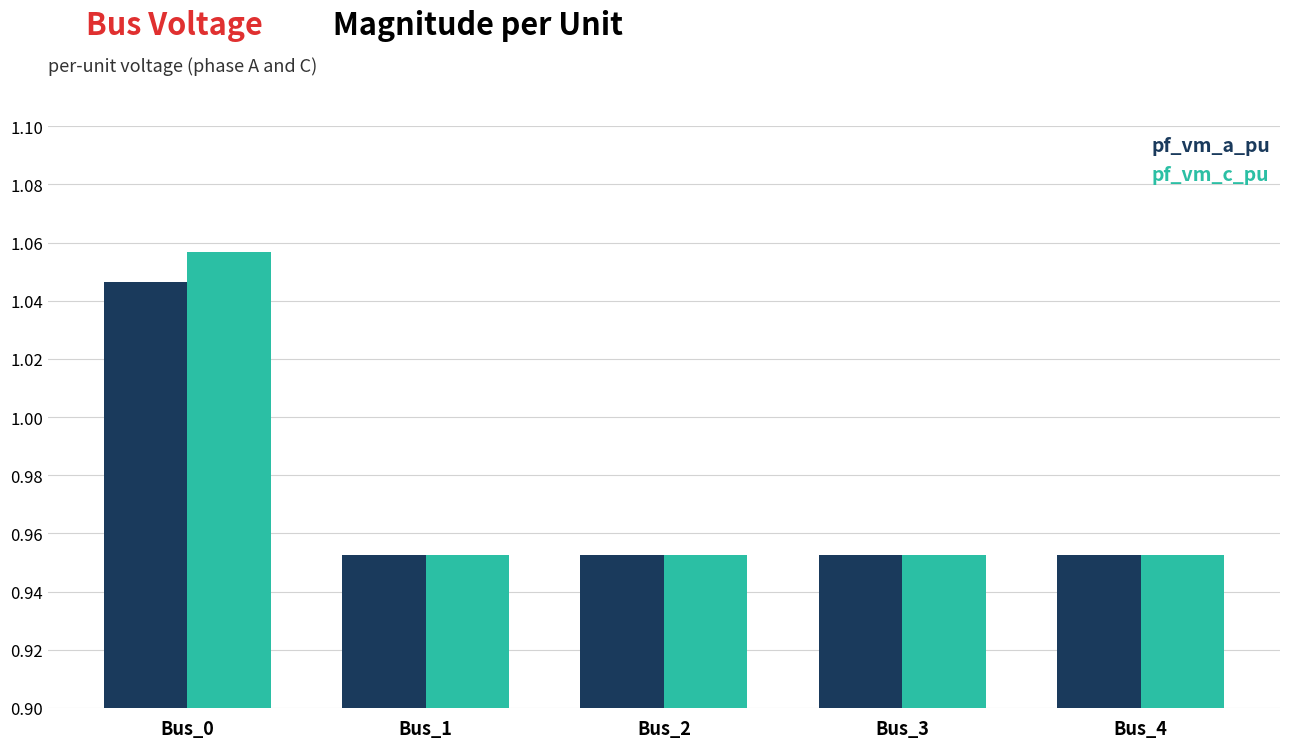

What is the sum of the pf_vm_c_pu values at Bus_4 and Bus_0?

2.0